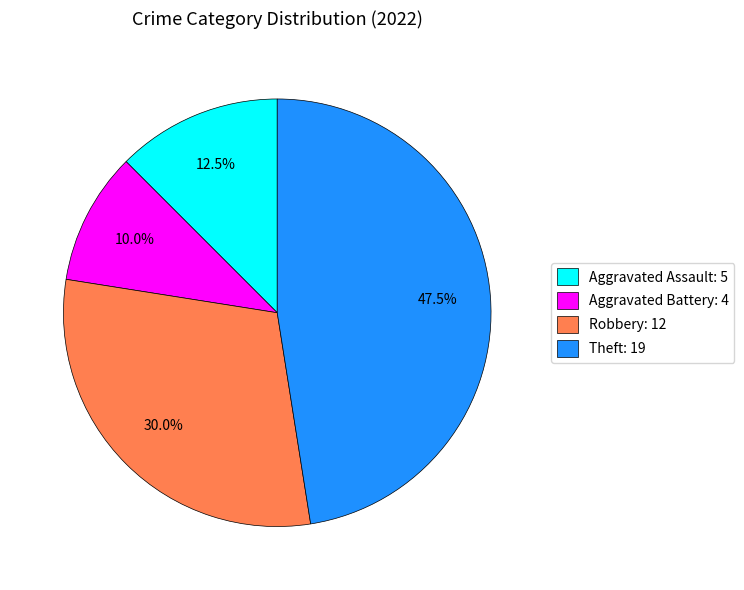

Does Aggravated Assault: 5 account for over 50% of the chart?

No